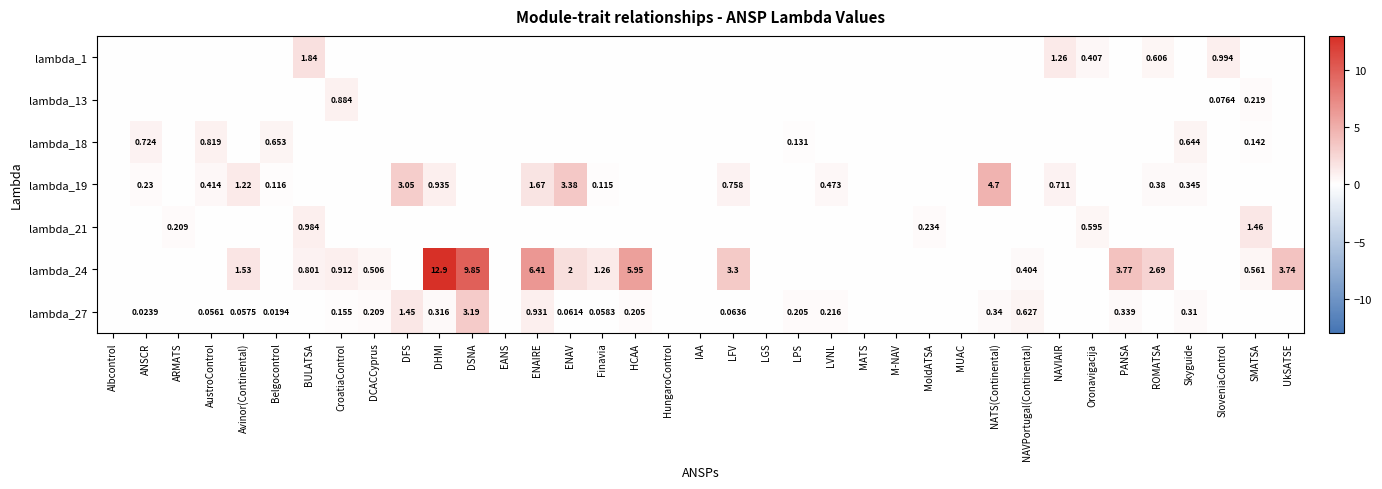

Which series has the largest total across all categories?

lambda_24